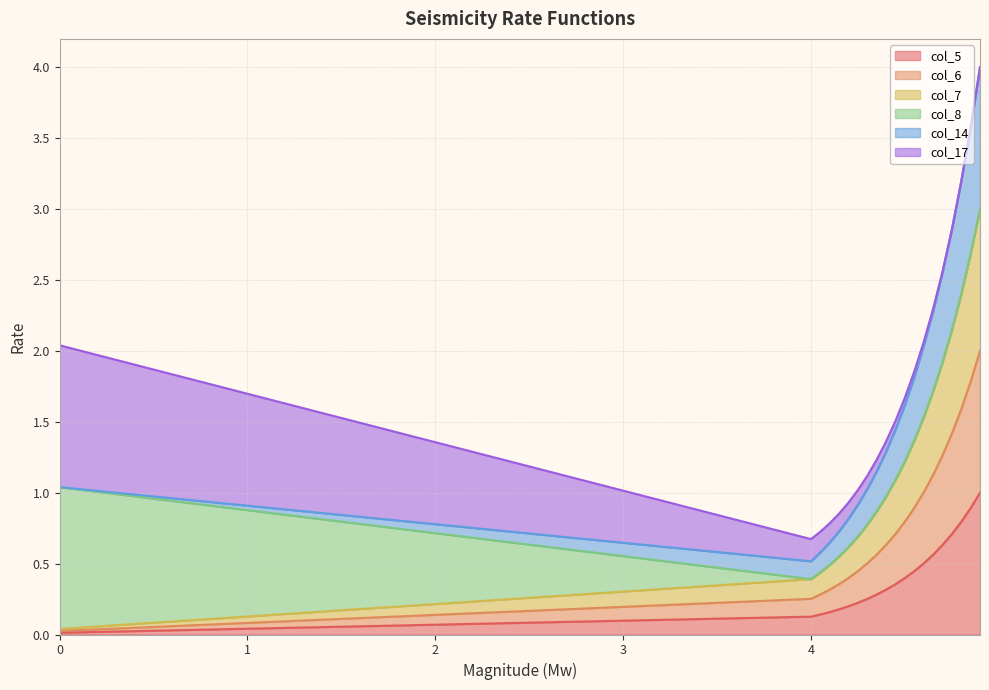

At how many categories does at least one series exceed 1?

10